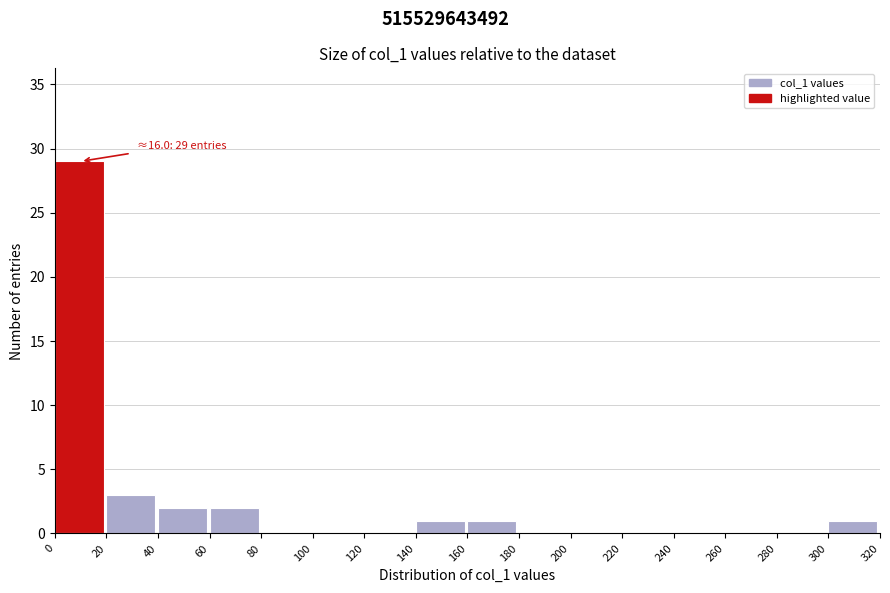

Over which range of the x-axis is the bar tallest?

0 to 20